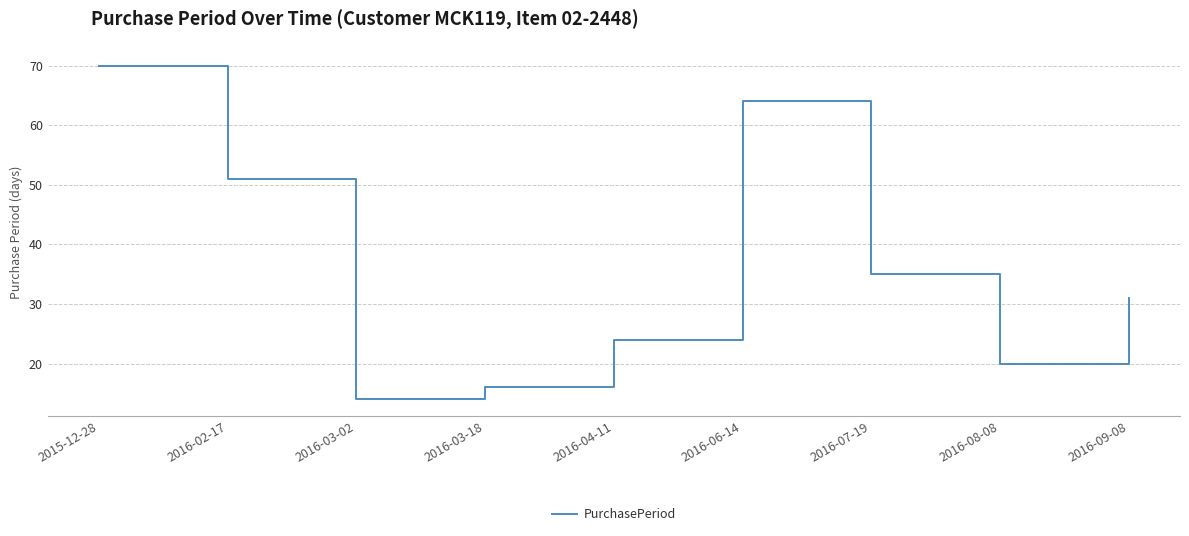

The chart shows a value of 64 at 2016-06-14. True or false?

True